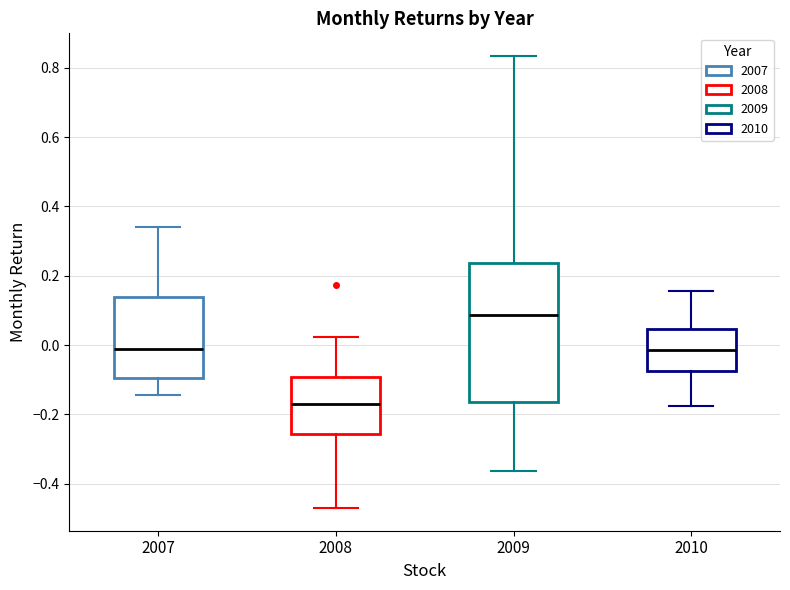

Which box has the lowest median line?

2008